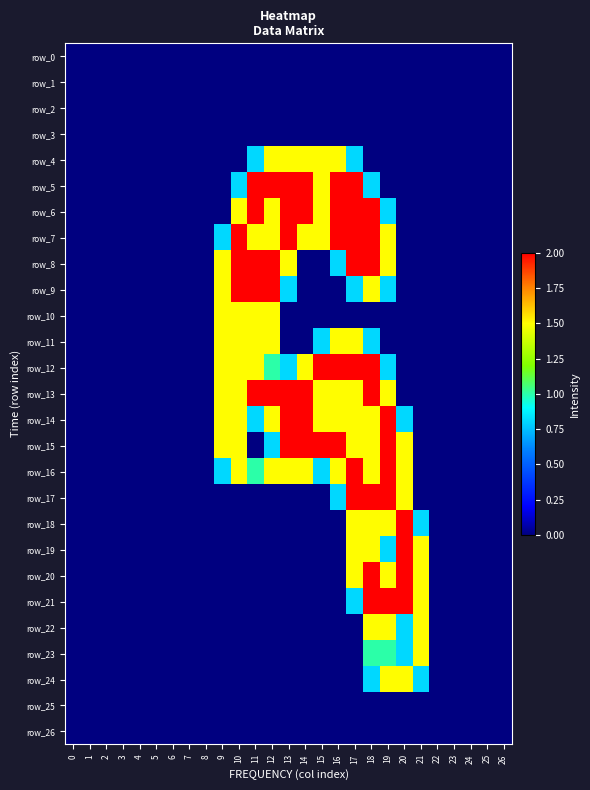

Is it true that row_13 equals 0.0 at 1?

True